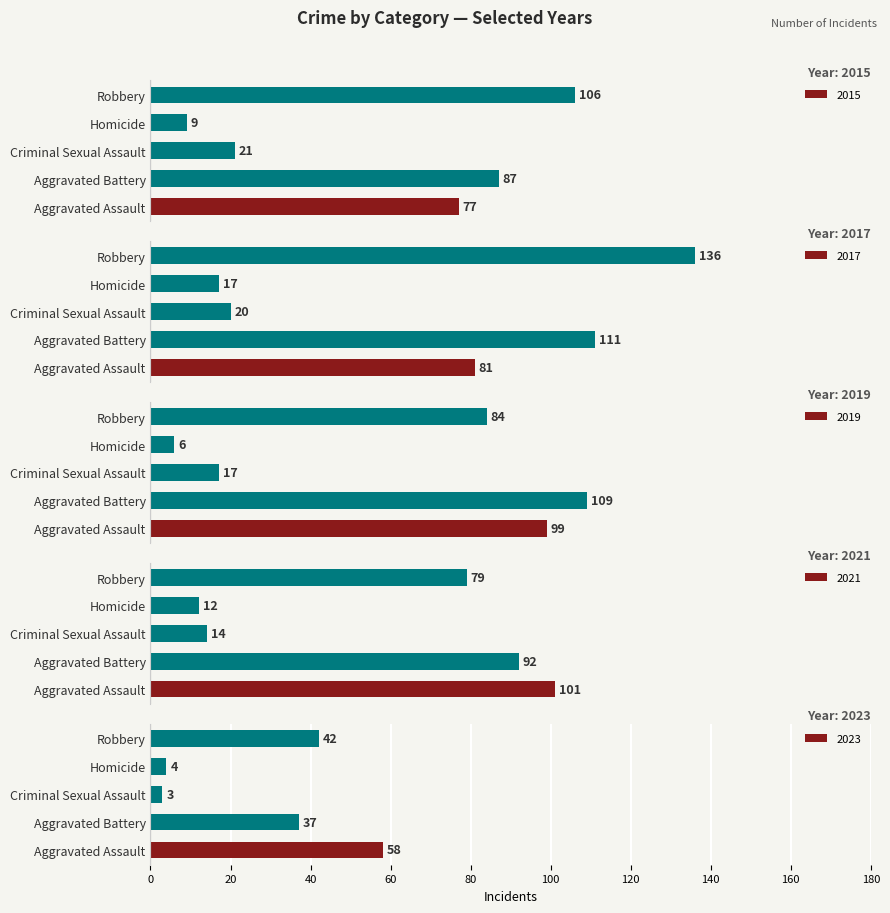

Where is 2019 nearest to the value 57?

Robbery